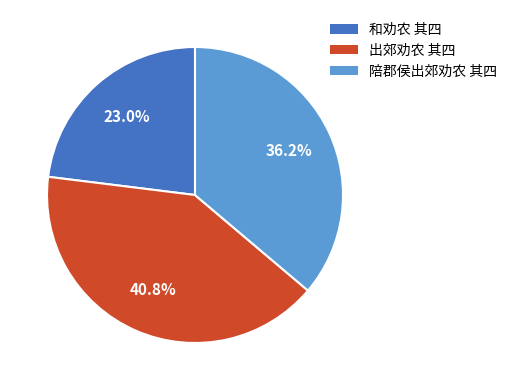

How many segments does this pie chart have?

3